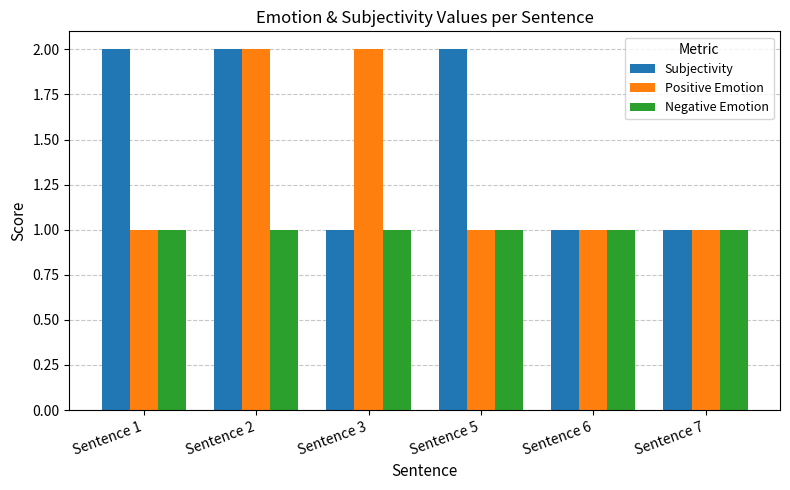

What is the total value across all series at Sentence 6?

3